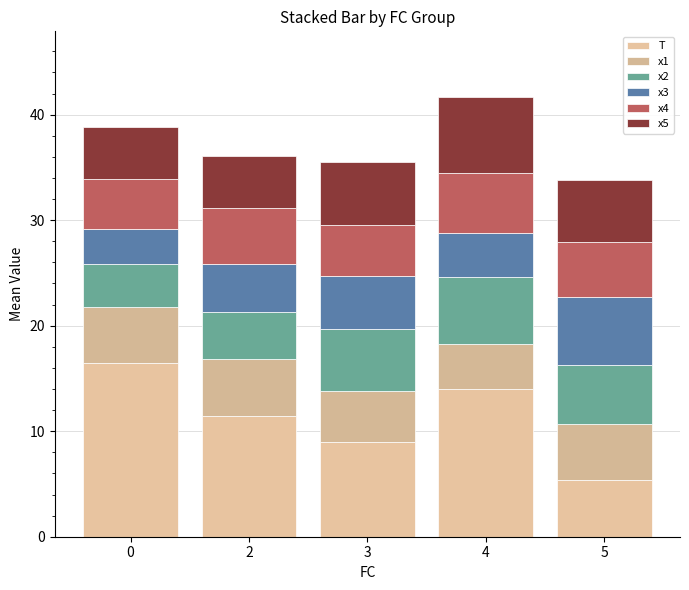

How many categories are shown in the chart?

5